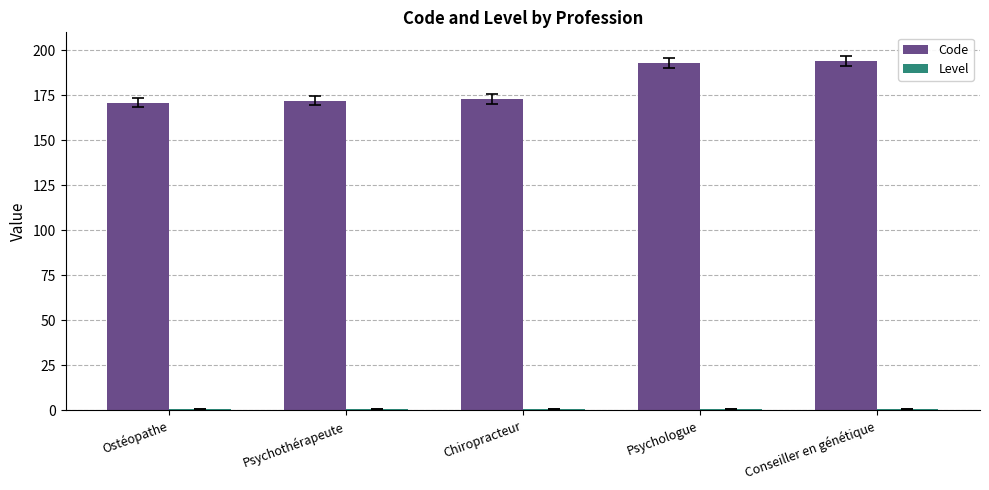

The value of Code at Psychothérapeute is 172. True or false?

True